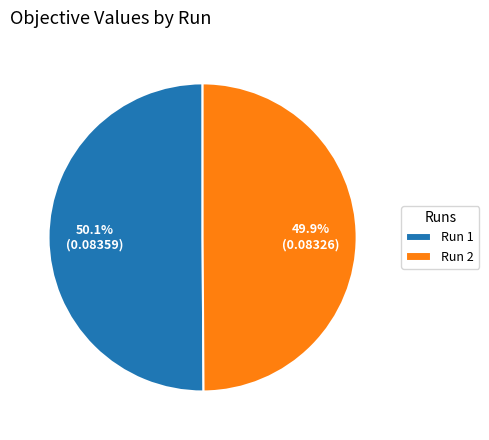

Does any single category account for the majority?

Yes